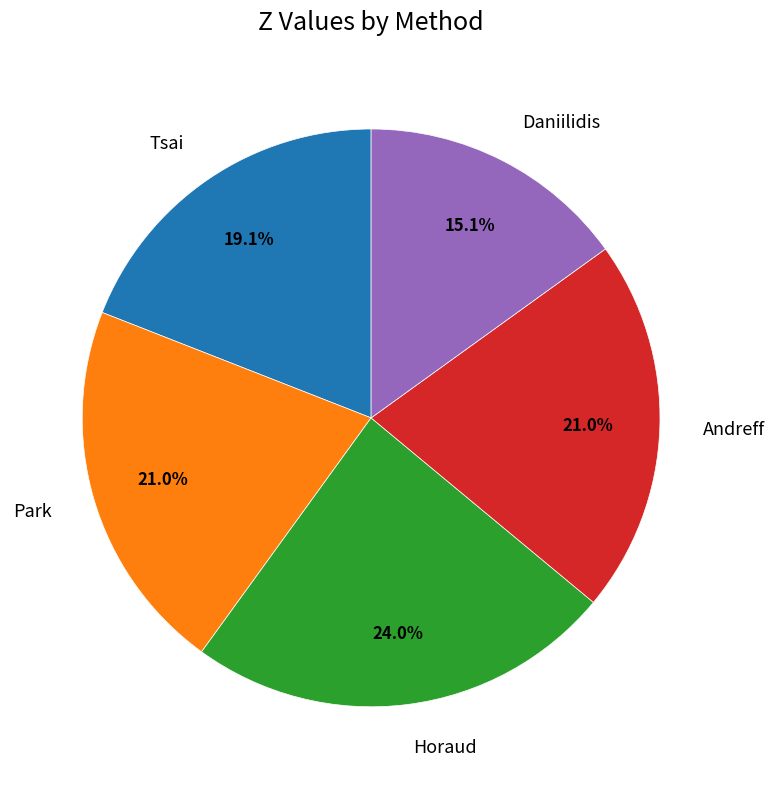

Is there any slice that represents more than half of the pie?

No